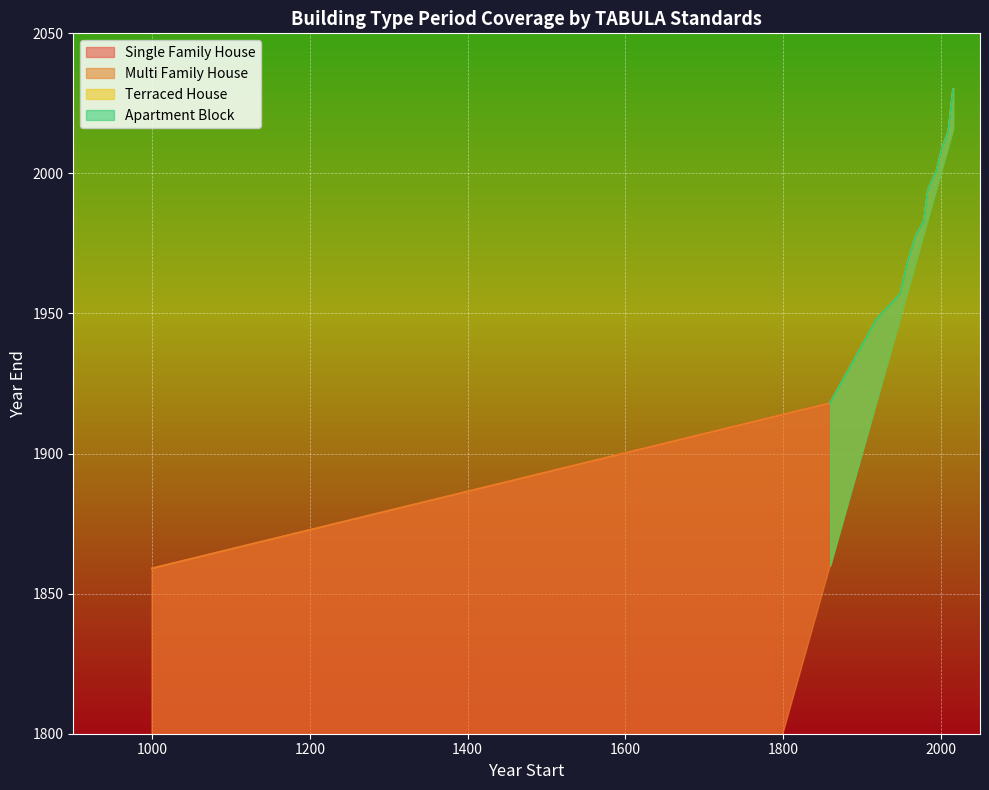

True or false: Terraced House has more than 2 interior local peaks.

False